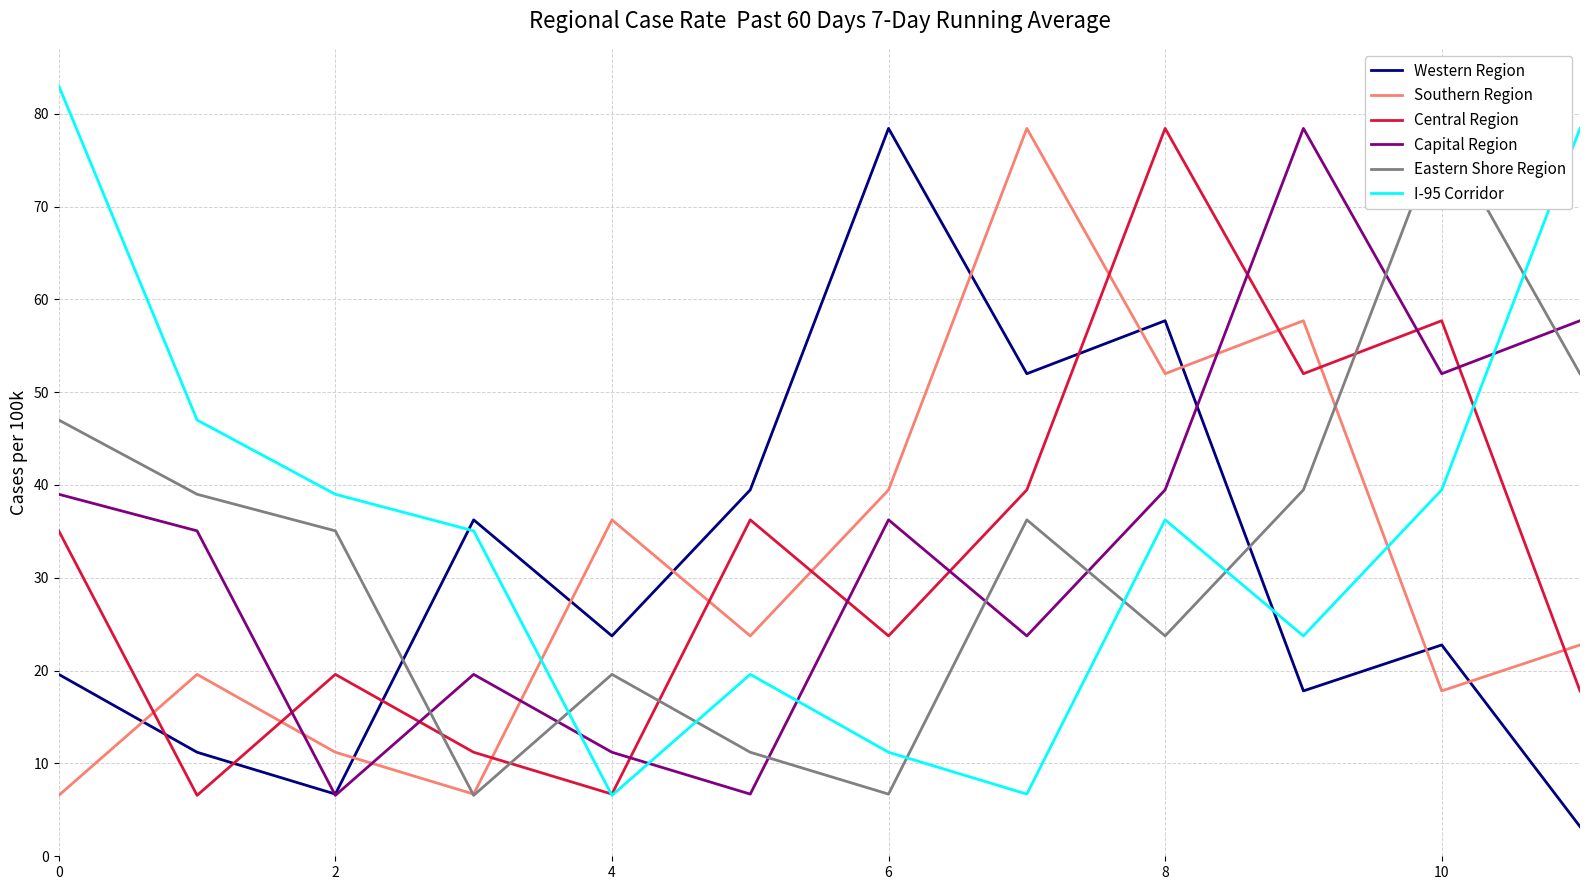

What is the difference between the Western Region values at 4 and 2?

17.0